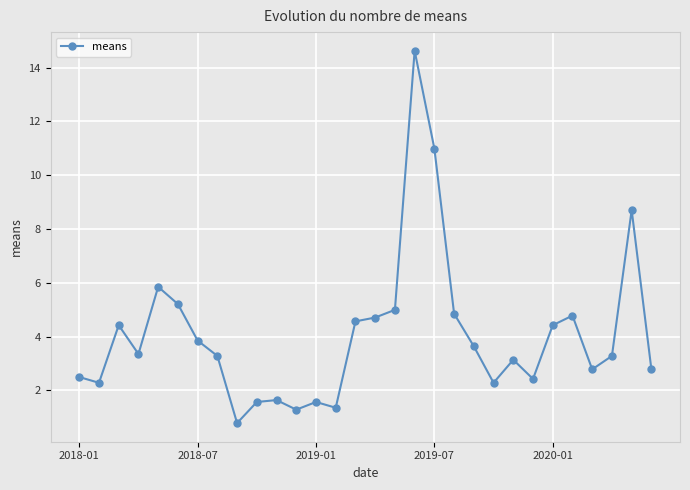

What is the greatest value displayed?

14.6